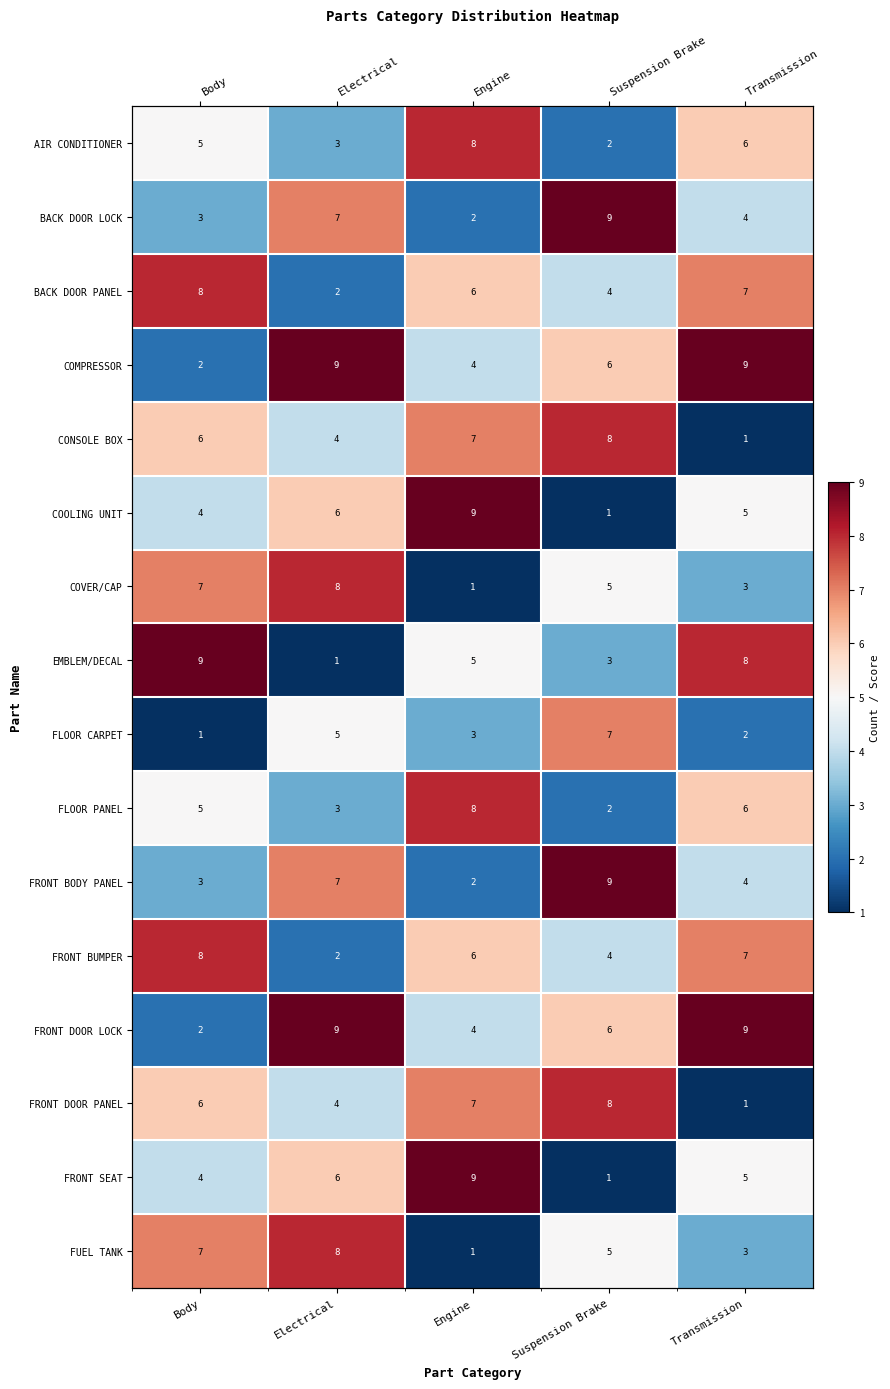

True or false: FRONT SEAT has a value of 9 at Engine.

True